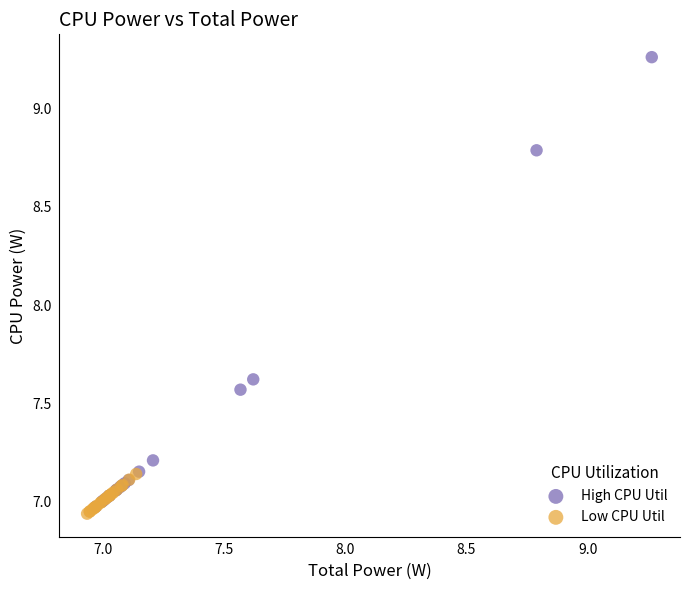

Which series contains the highest Y value?

High CPU Util